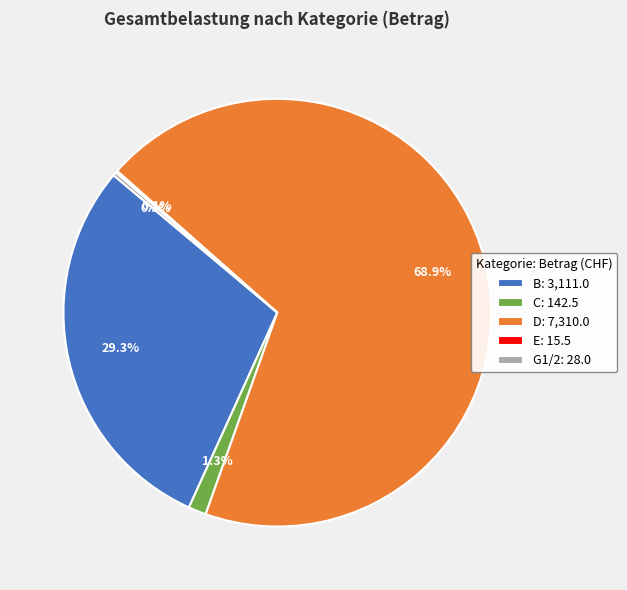

Between B: 3,111.0 and C: 142.5, which is larger?

B: 3,111.0